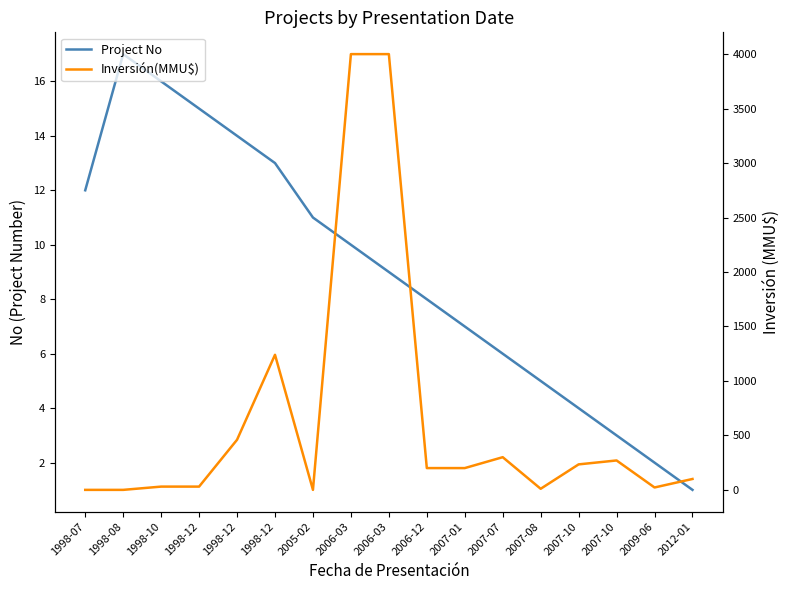

After their last crossing, which series has the higher values: Project No or Inversión(MMU$)?

Inversión(MMU$)